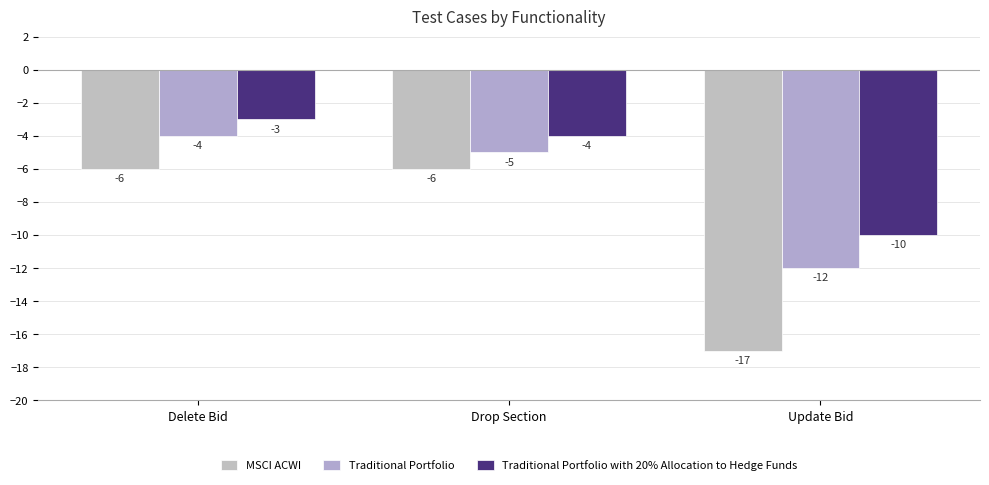

Between Delete Bid and Drop Section, which series saw the biggest shift?

Traditional Portfolio